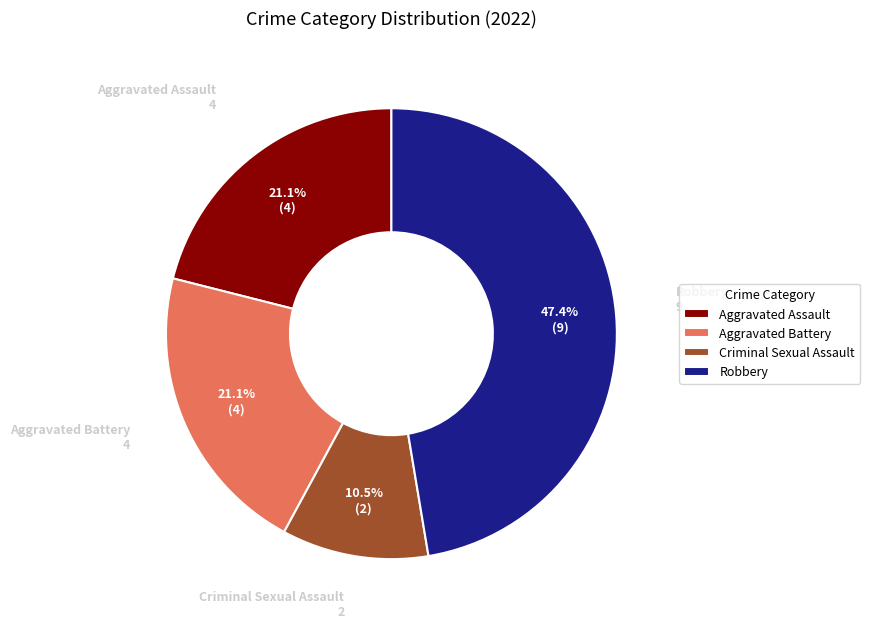

Count the number of slices in the pie.

4